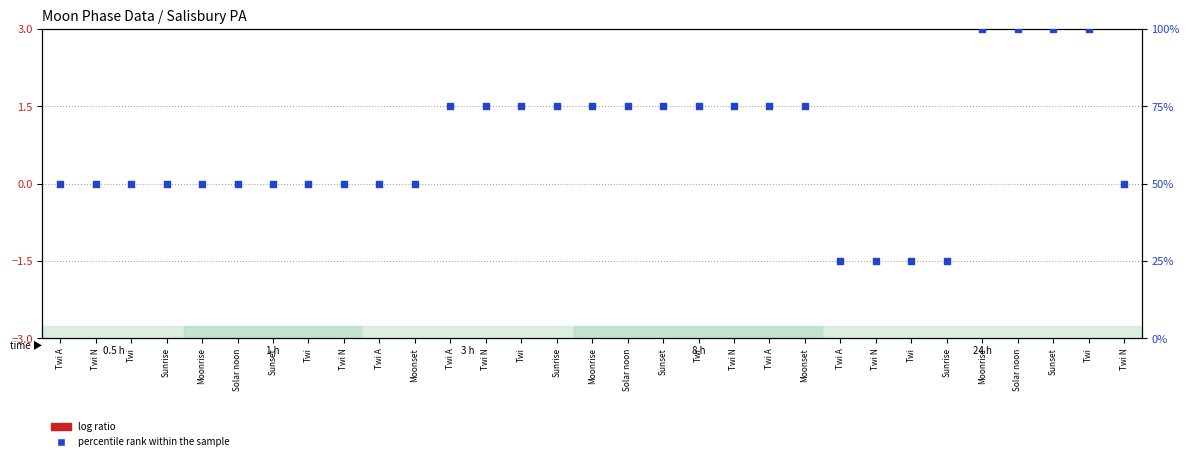

At which category is the sum across all series the highest?

Moonrise